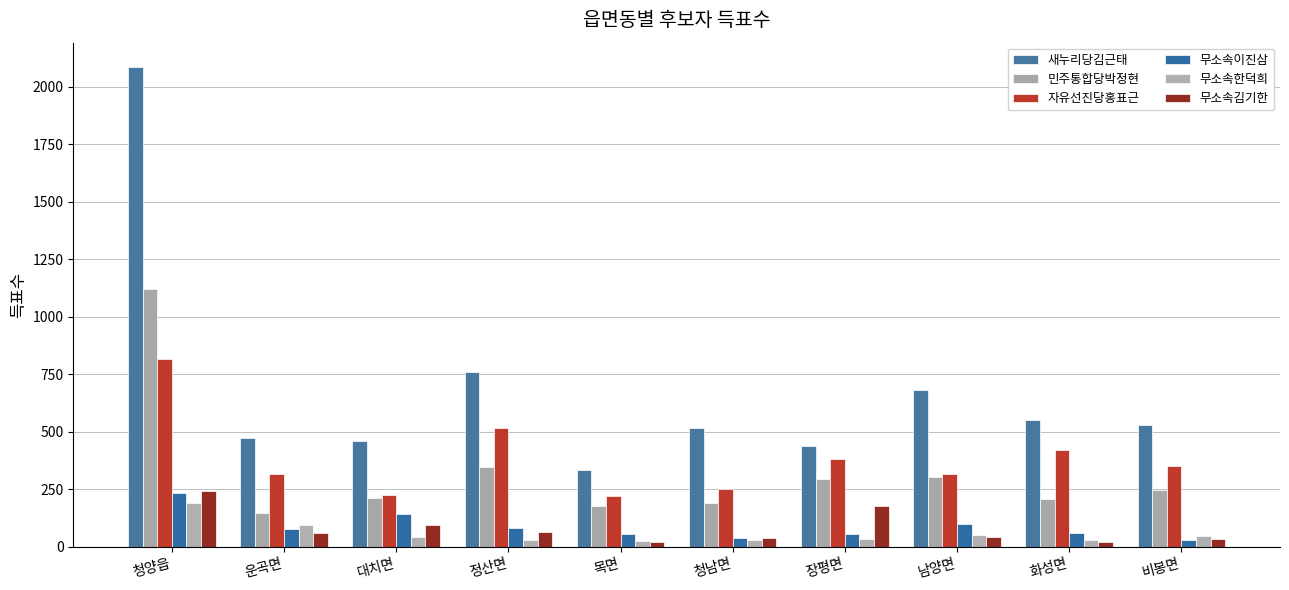

How many data points does each series have?

10